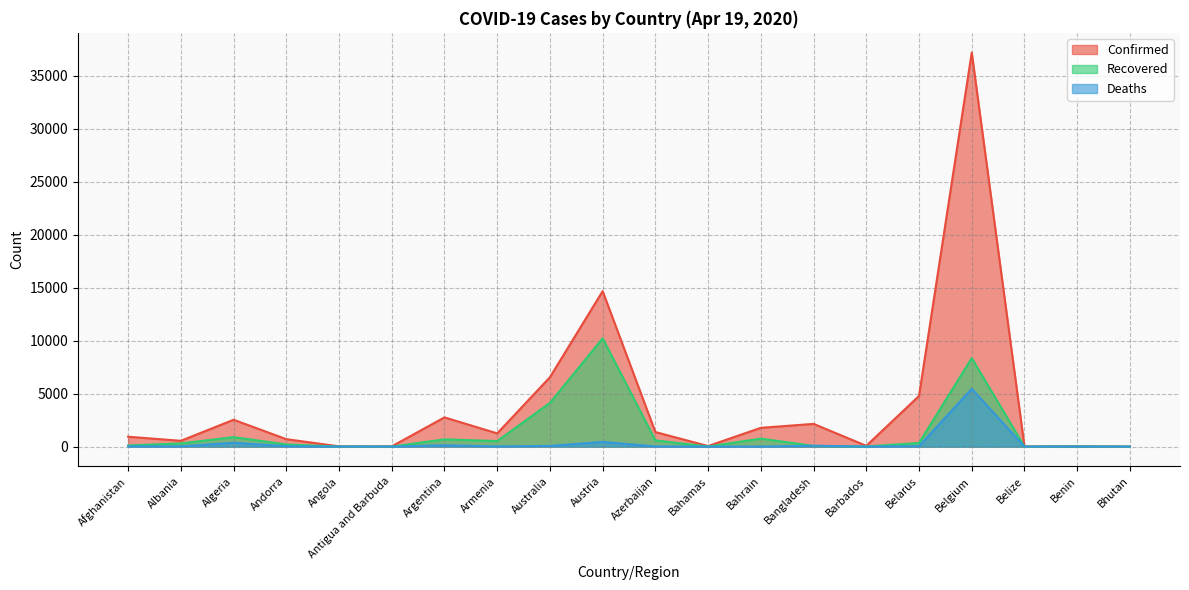

True or false: Confirmed and Recovered intersect in this chart.

False